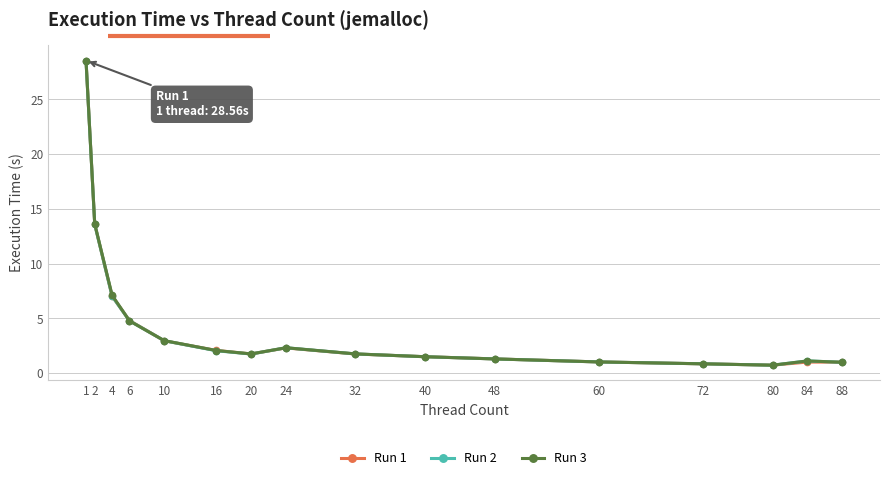

Where is the first local maximum for Run 1?

24